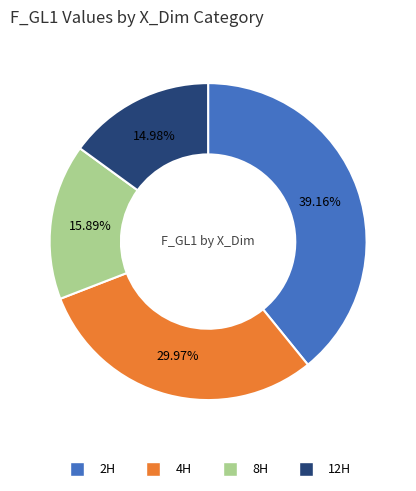

Between 4H and 12H, which is larger?

4H